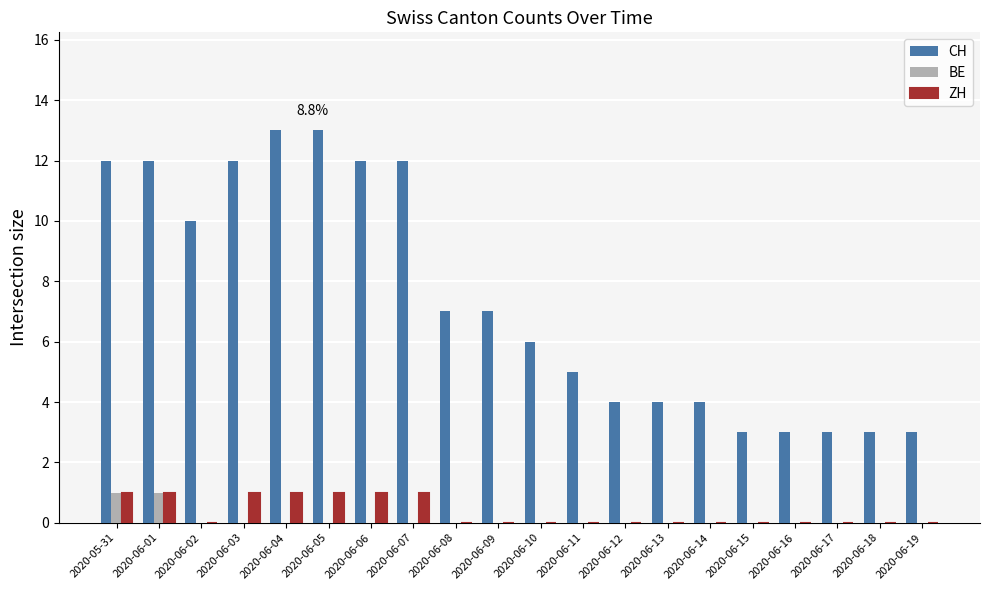

How many groups of bars are there?

20